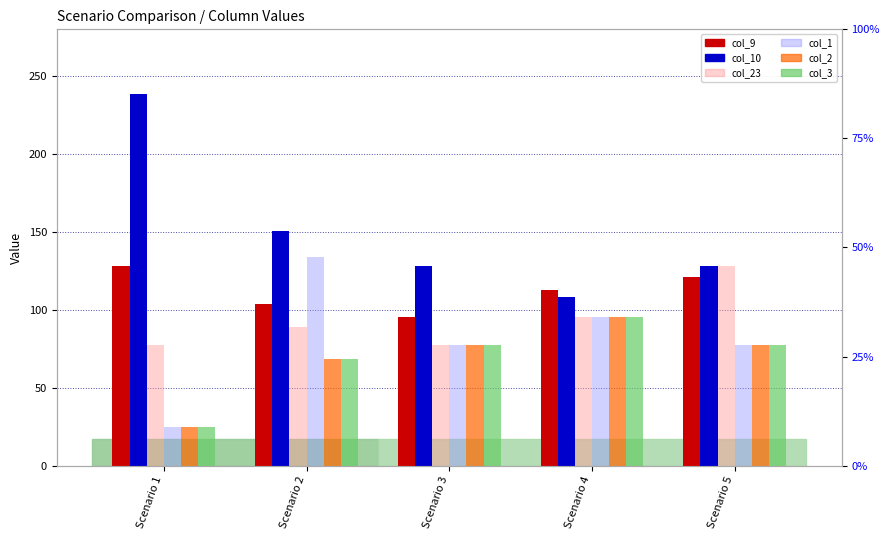

Where does the col_23 series first go above 88?

Scenario 2